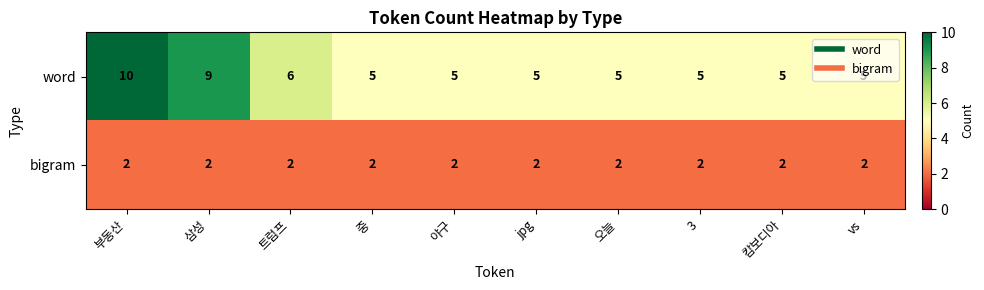

How many categories are shown in the chart?

10